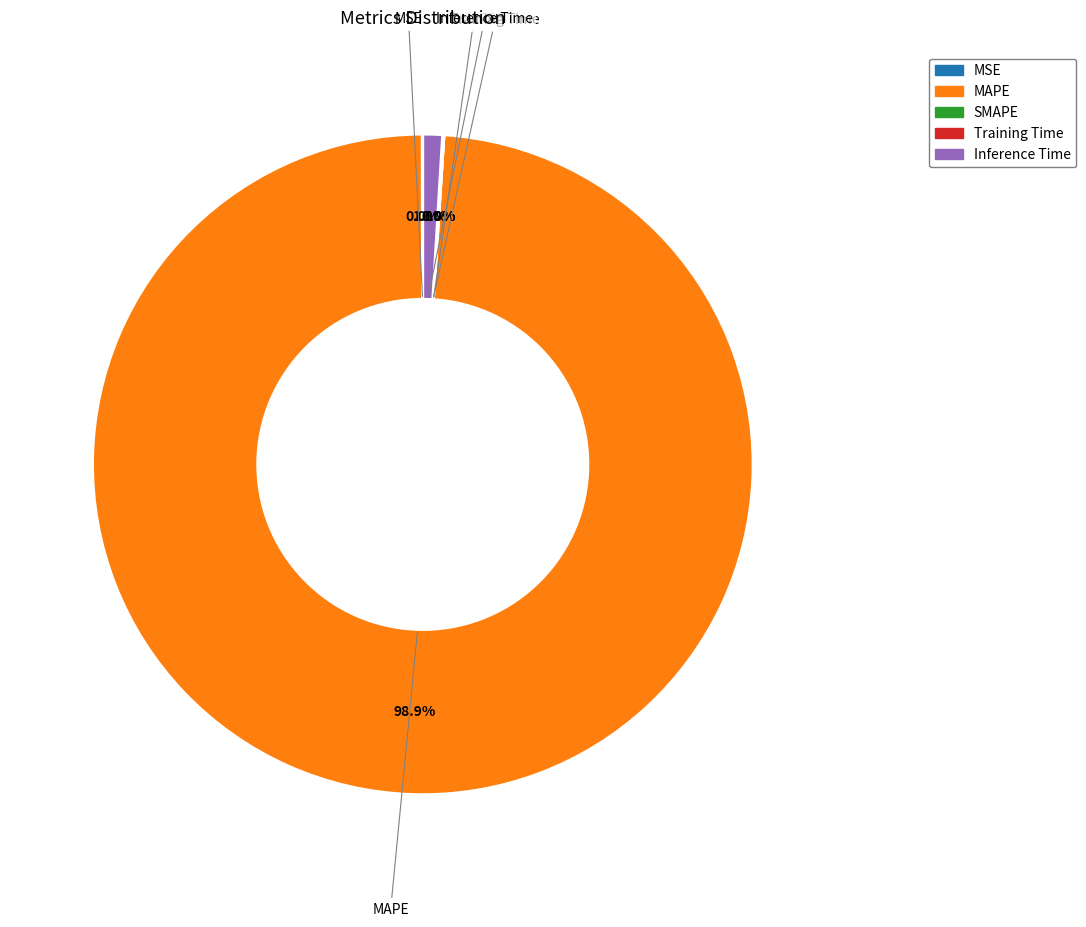

Which slice is the largest?

MAPE